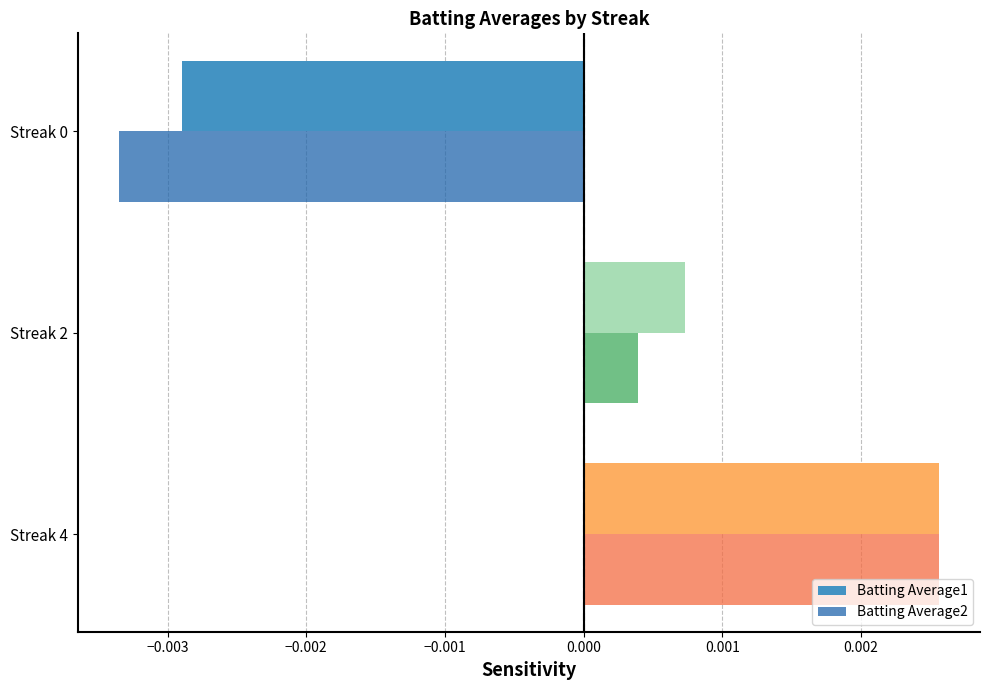

Which series has the widest spread of values?

Batting Average2